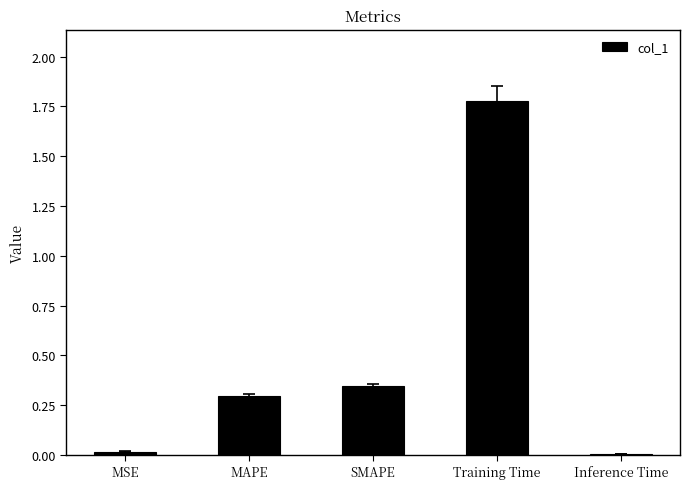

Which category has the highest value across all series?

Training Time